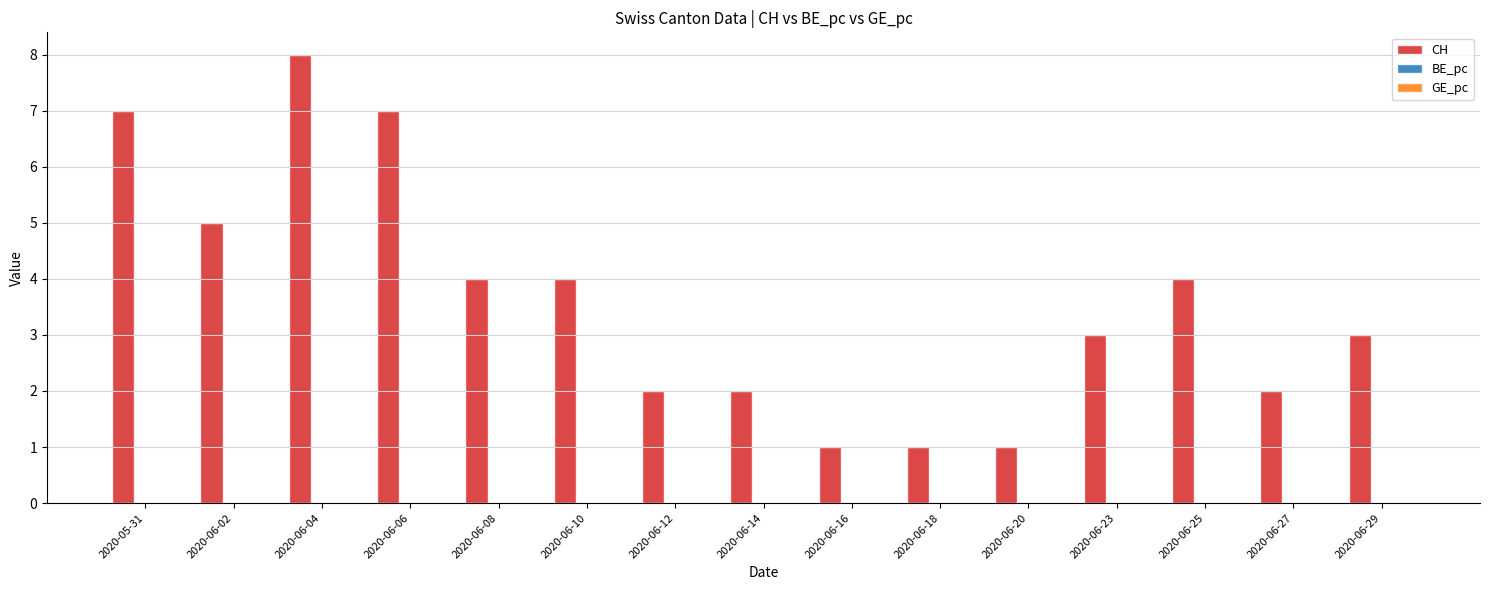

What is the maximum value shown in the chart?

8.0